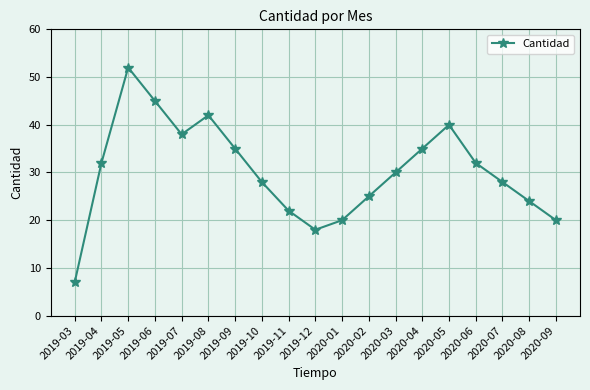

The value at 2019-06 is 65. True or false?

False